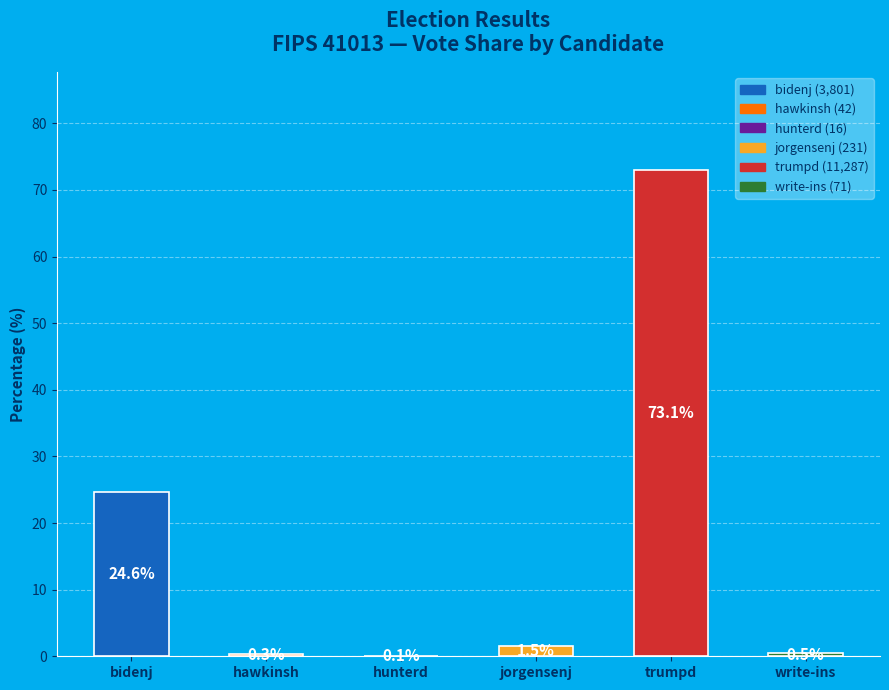

Rank the categories by value from lowest to highest.

hunterd, hawkinsh, write-ins, jorgensenj, bidenj, trumpd